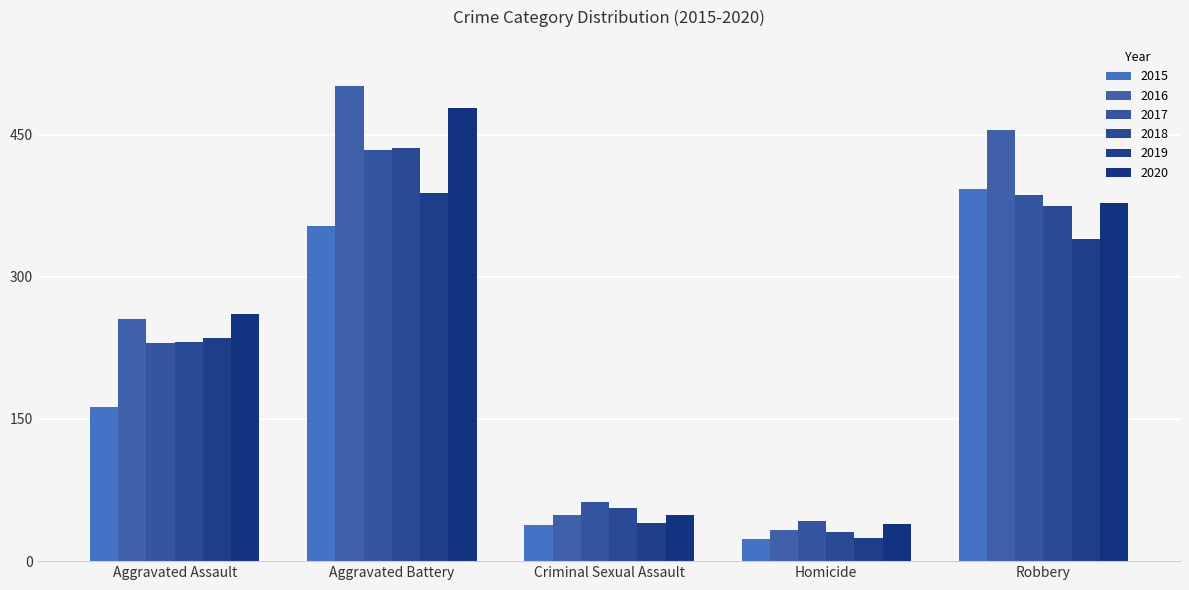

Count the number of categories in the chart.

5